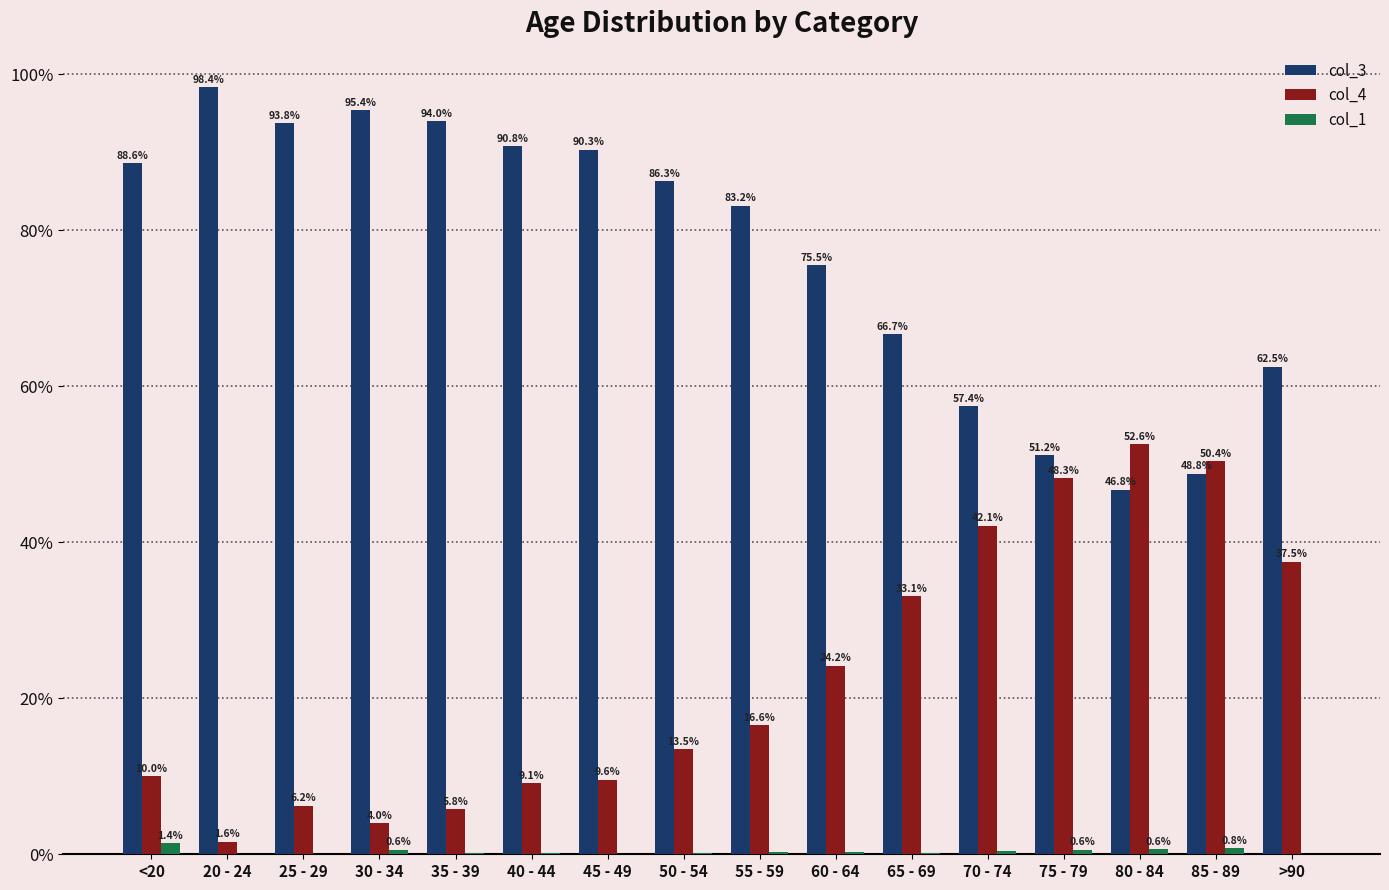

Between 60 - 64 and 70 - 74, which series saw the biggest shift?

col_3